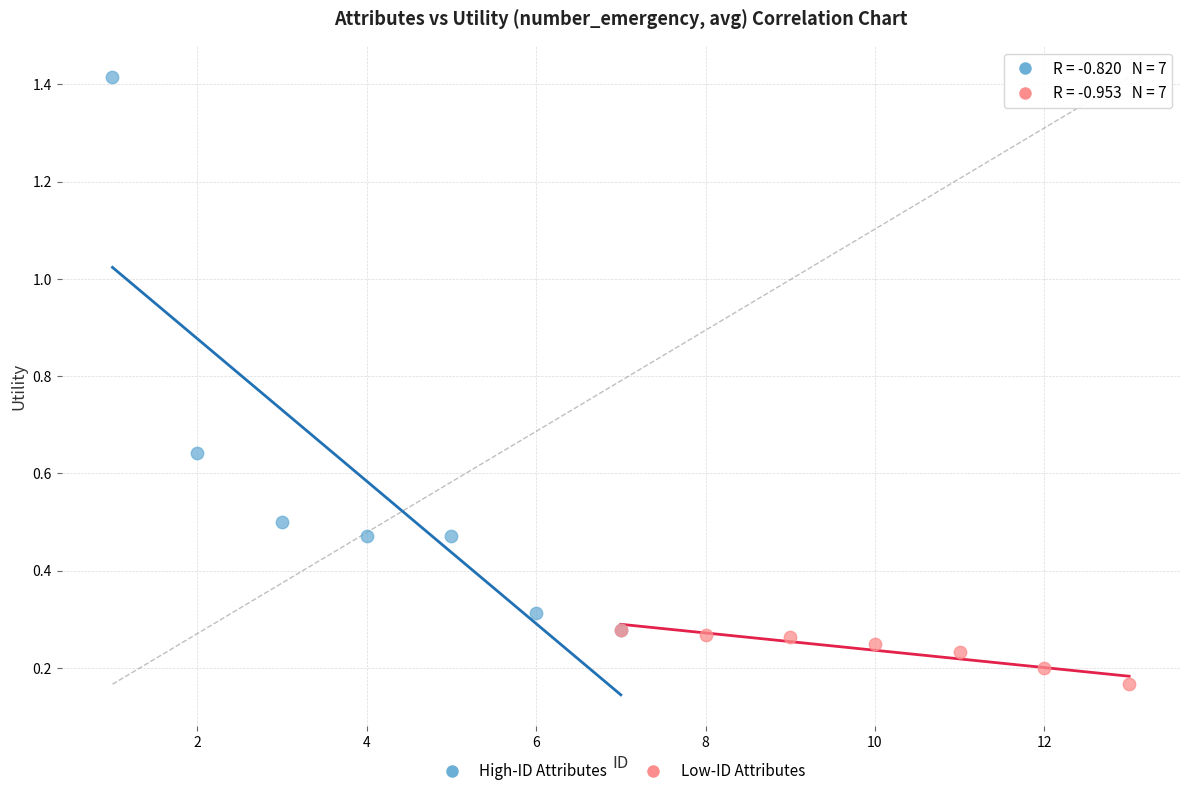

Which series reaches the minimum Y coordinate?

Low-ID Attributes